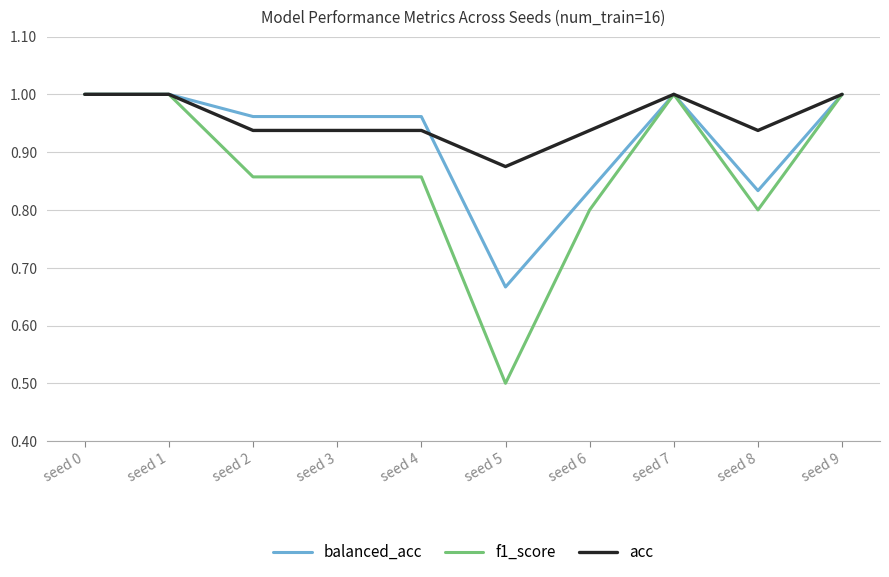

What is the smallest value displayed?

0.5